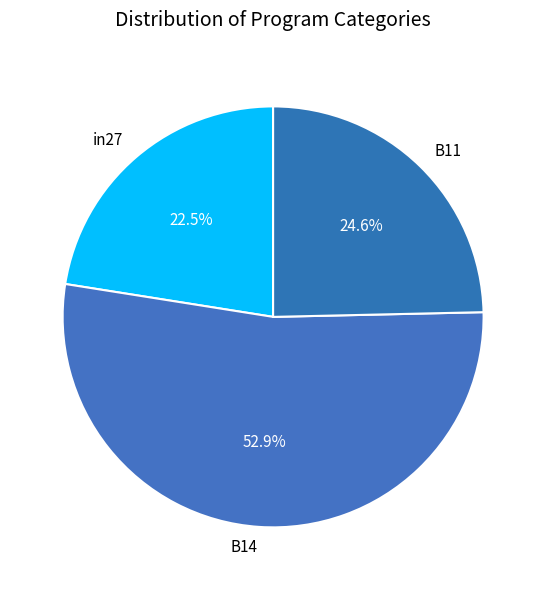

To the nearest percent, what percentage of the pie is B14?

53%